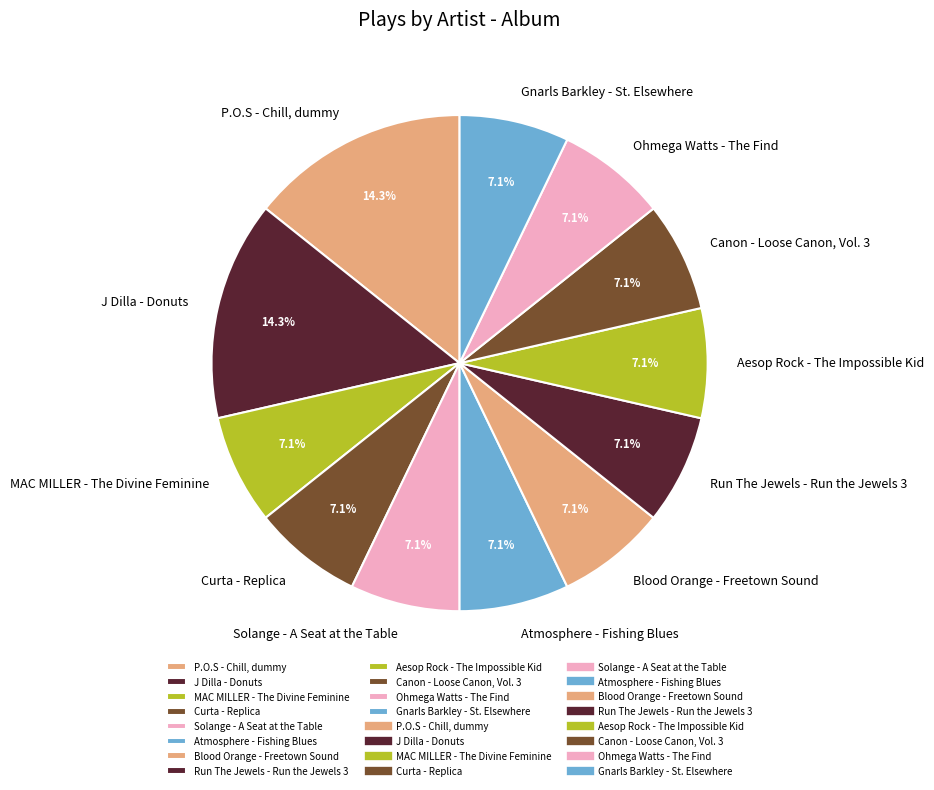

What is the total percentage of Canon - Loose Canon, Vol. 3 and Aesop Rock - The Impossible Kid?

14.3%